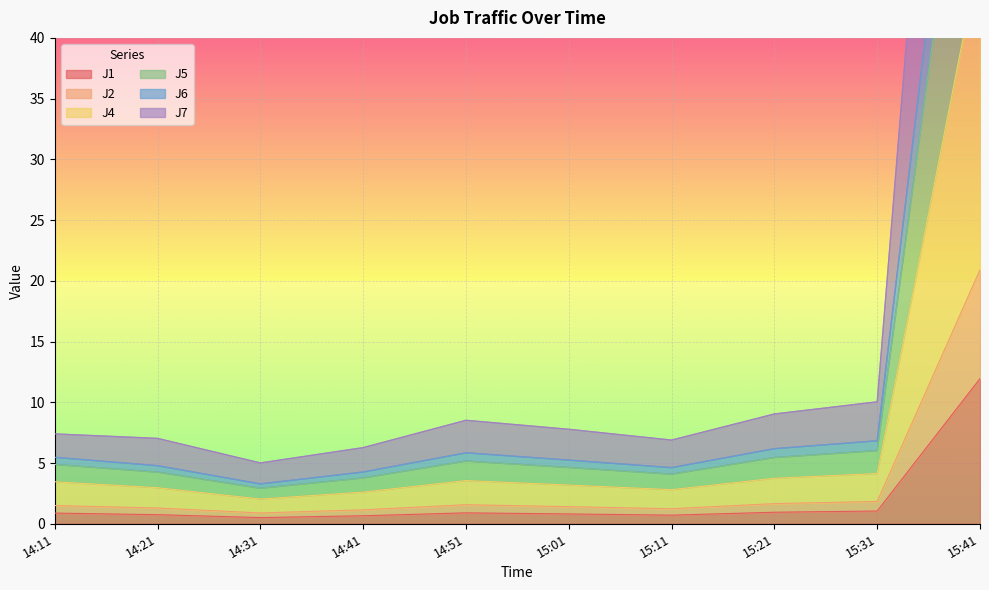

How many interior local valleys does the J7 series have?

2